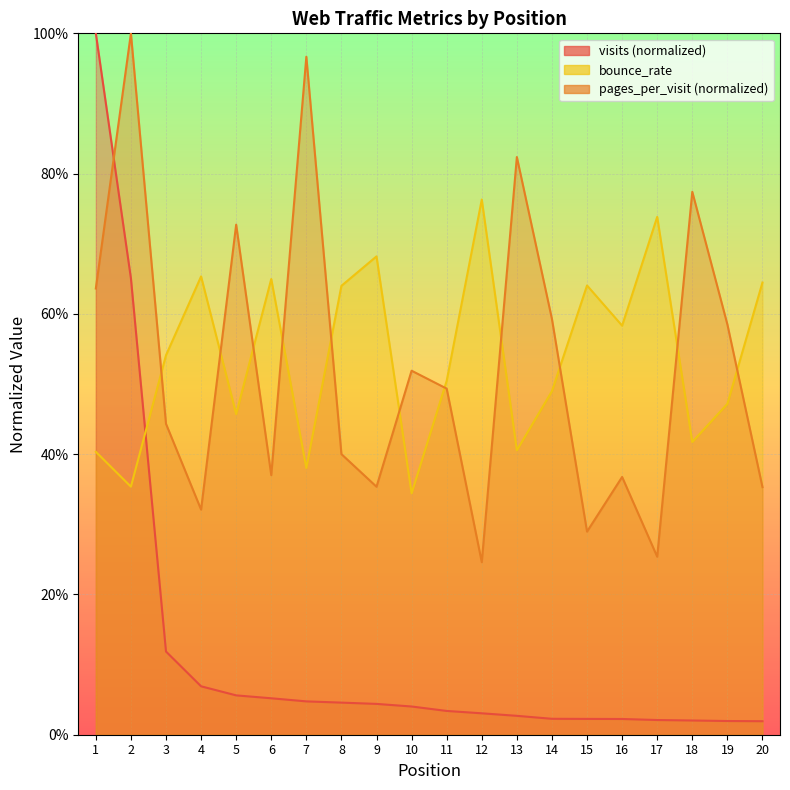

At which label does visits reach its minimum?

20